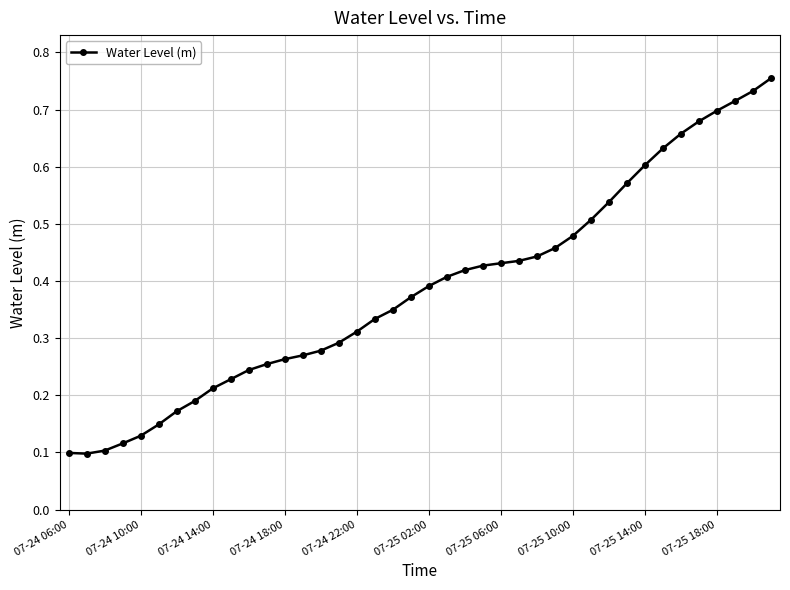

What is the sum of all values?

15.4